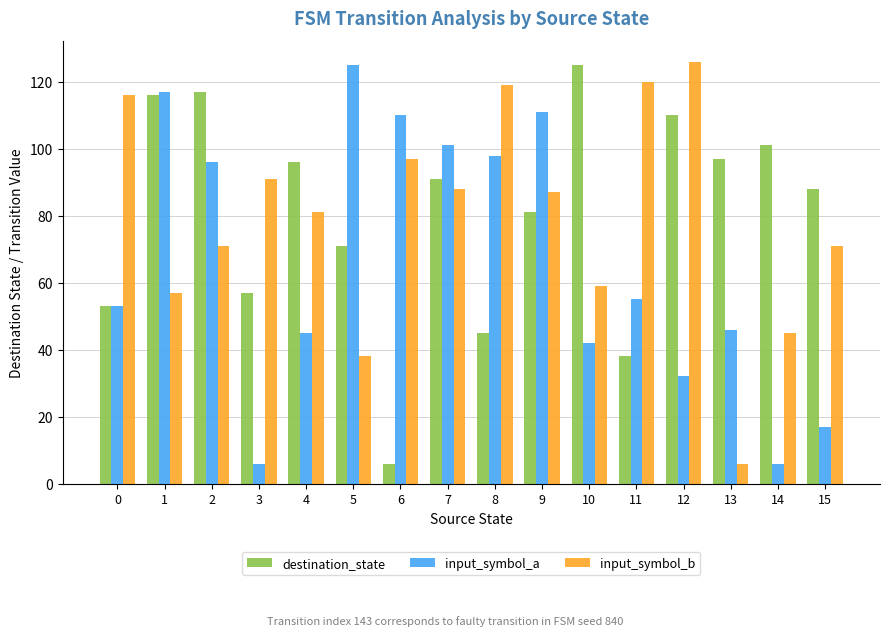

What is the difference between the maximum and minimum values in the input_symbol_a series?

119